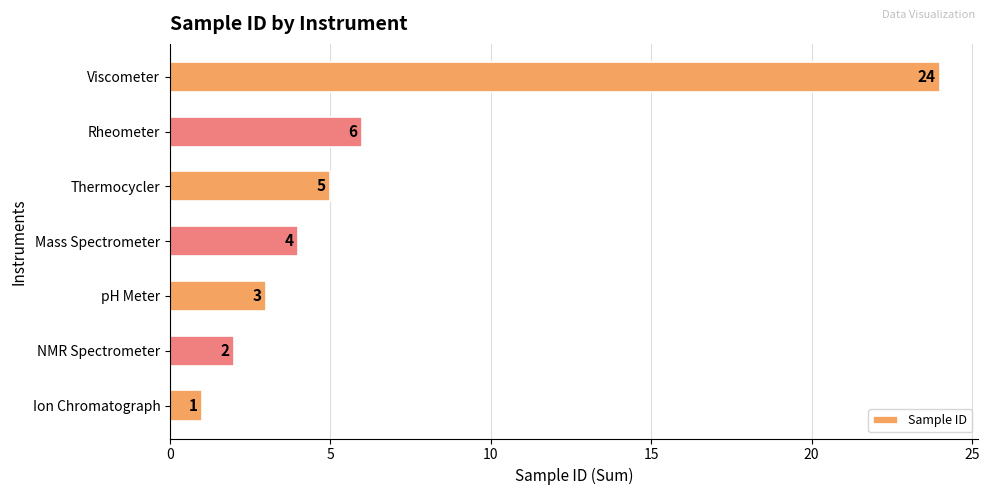

What is the difference between the maximum and minimum values?

23